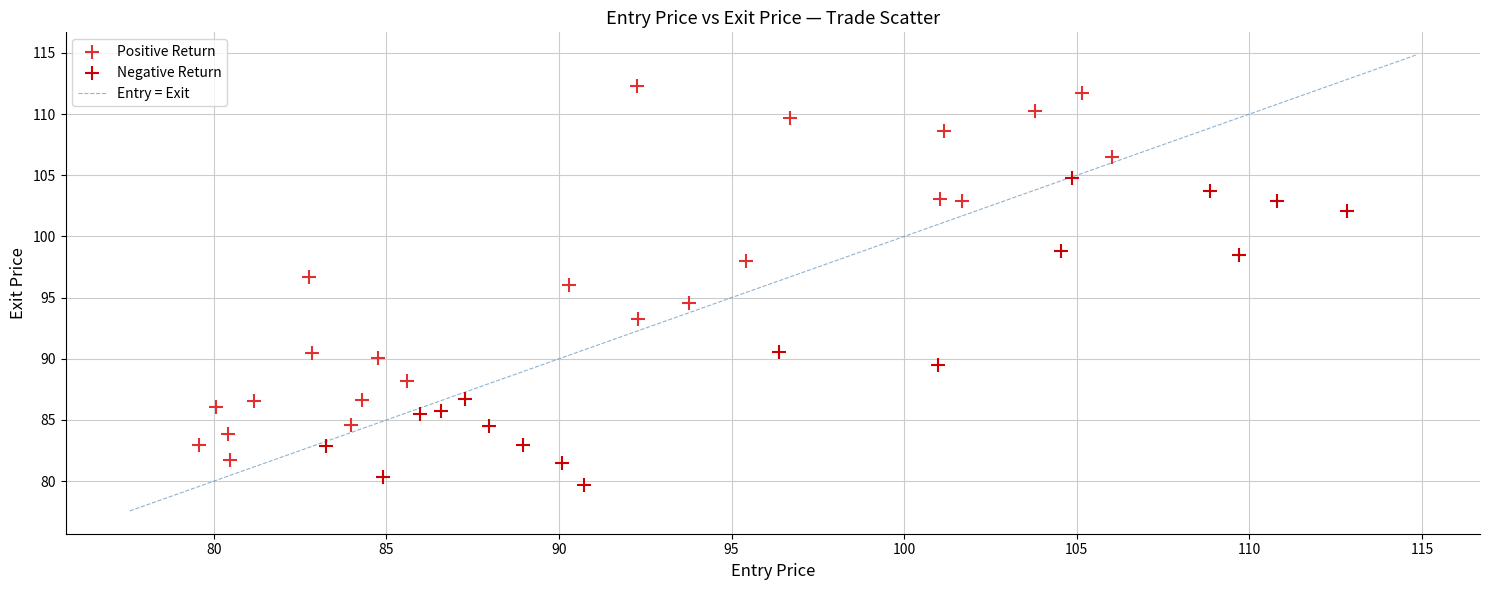

Which series has the largest Y range (max minus min)?

Positive Return